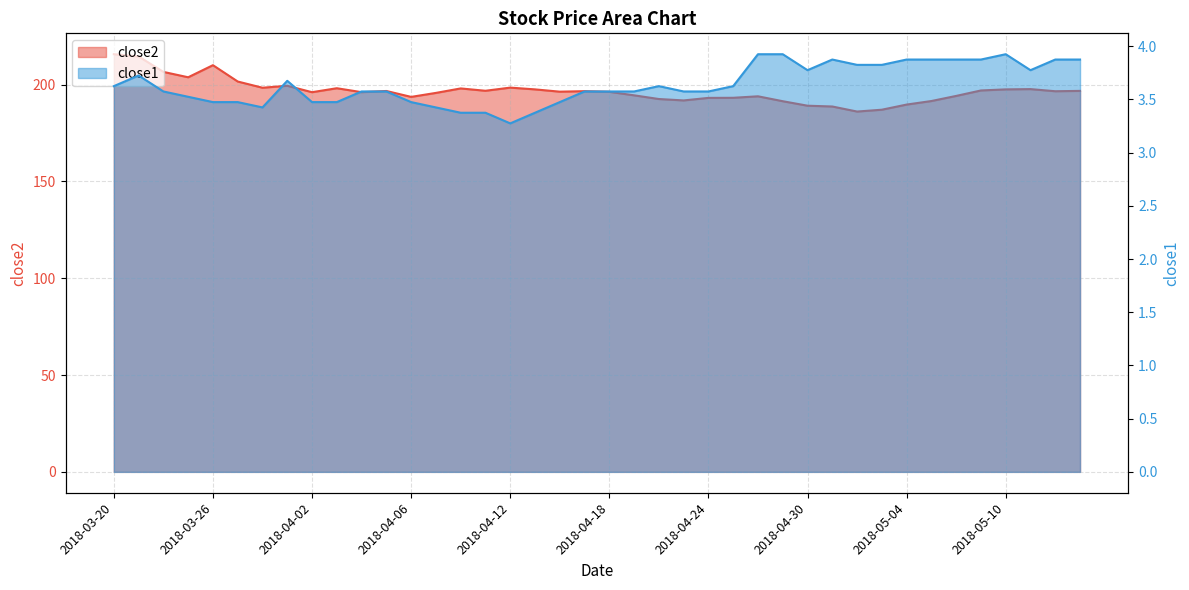

Which category has the lowest value across all series?

2018-04-12